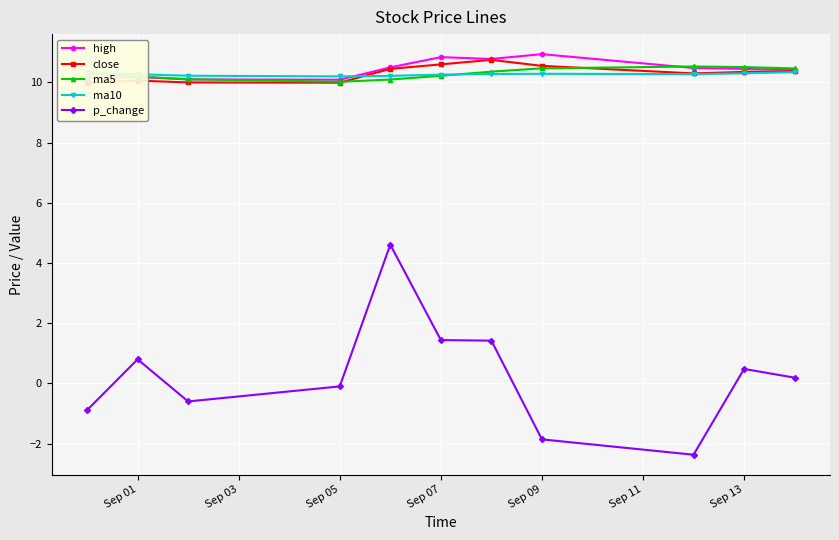

What is the sum of all high values?

114.9